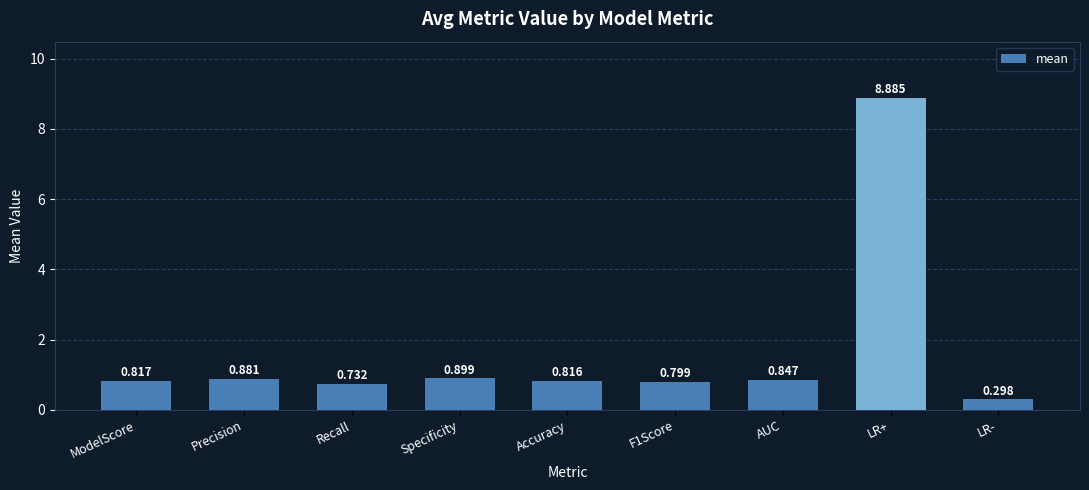

The chart shows a value of 13.7 at LR+. True or false?

False